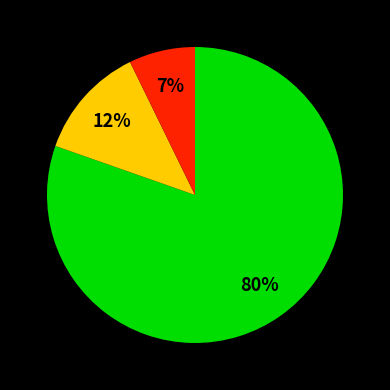

To the nearest percent, what is the average slice percentage?

33%